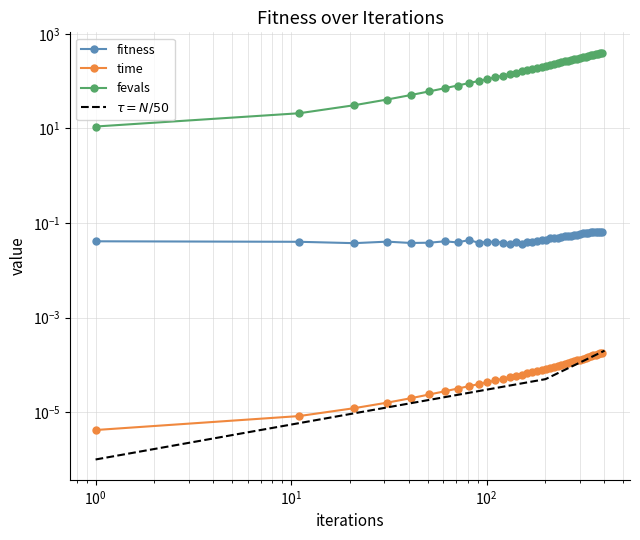

What is the value of the fitness point at the 36th from the left?

0.1